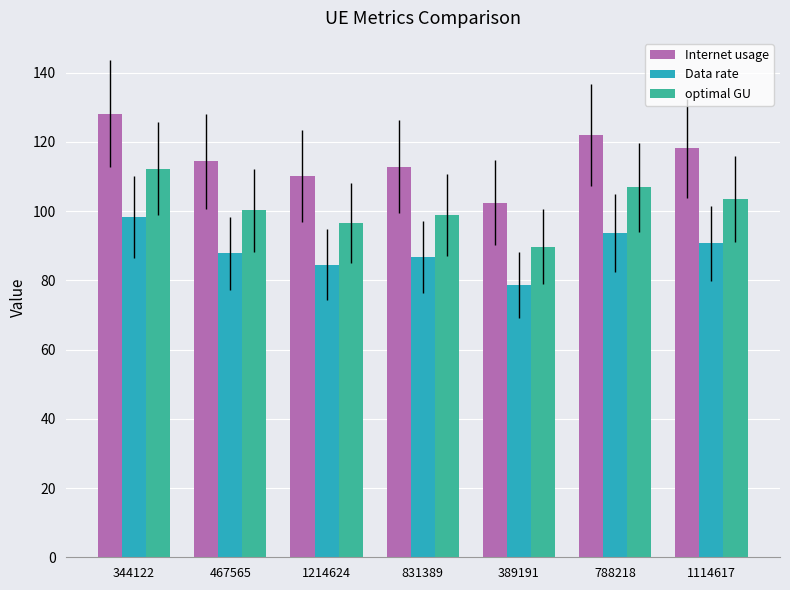

What is the difference between the Internet usage values at 1114617 and 467565?

3.7